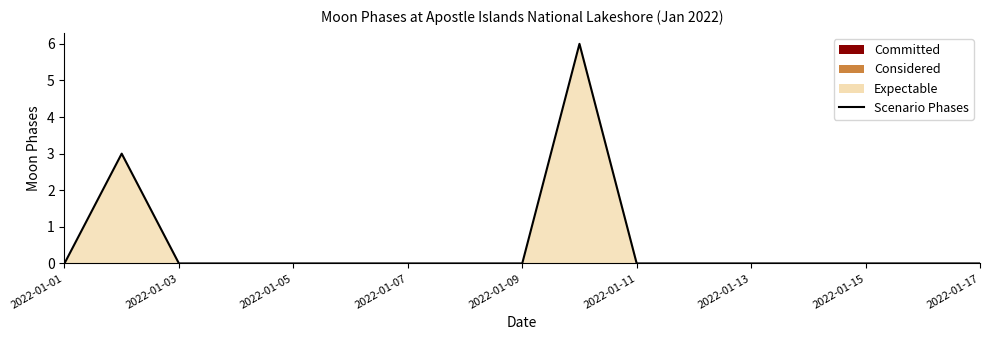

The value at 2022-01-05 is -2. True or false?

False